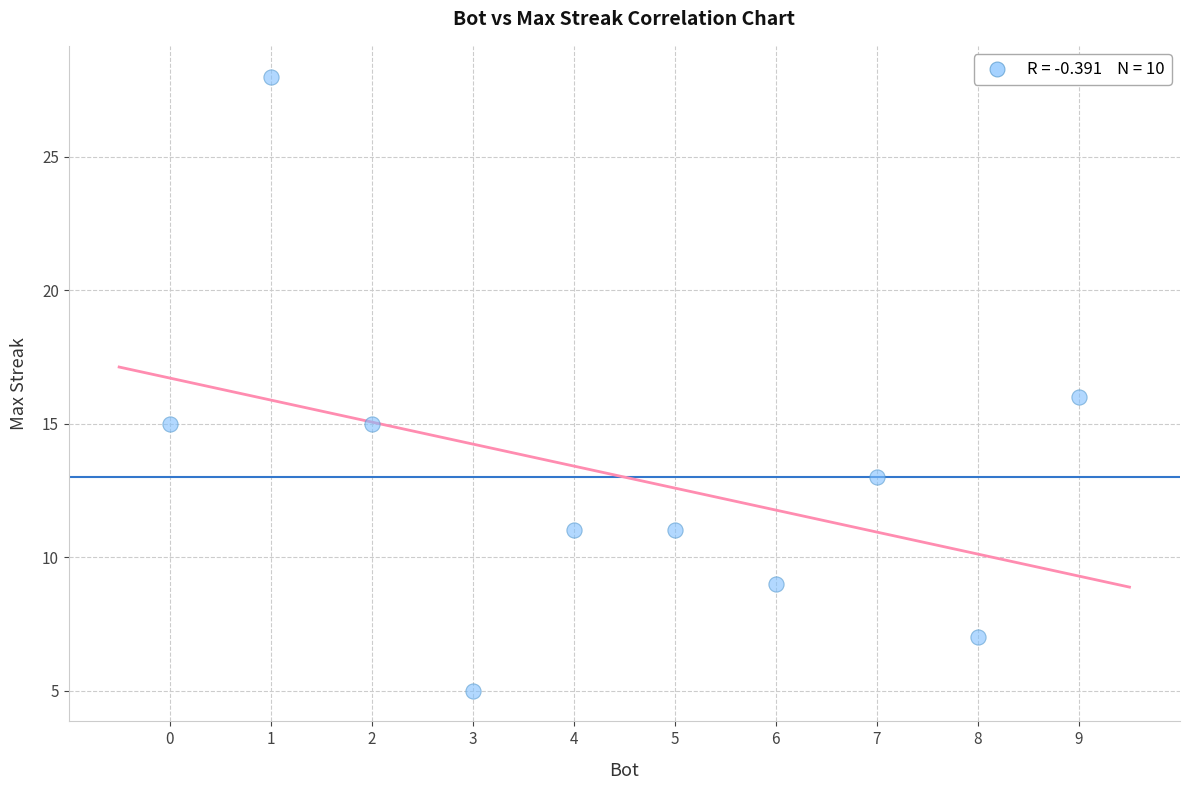

What is the average X value?

4